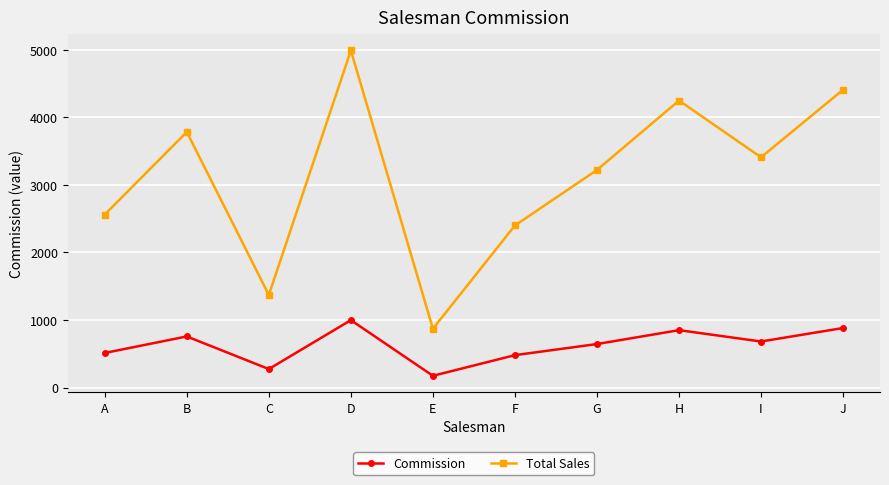

The Total Sales series shows 4410.0 at J. True or false?

True